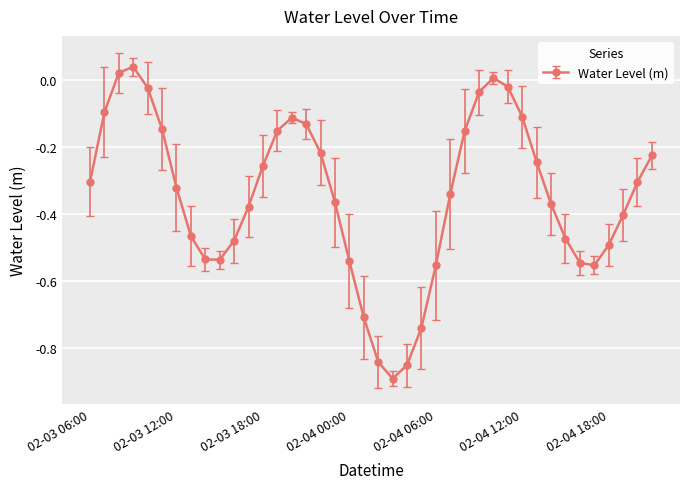

True or false: the data has more than 2 interior local peaks.

True